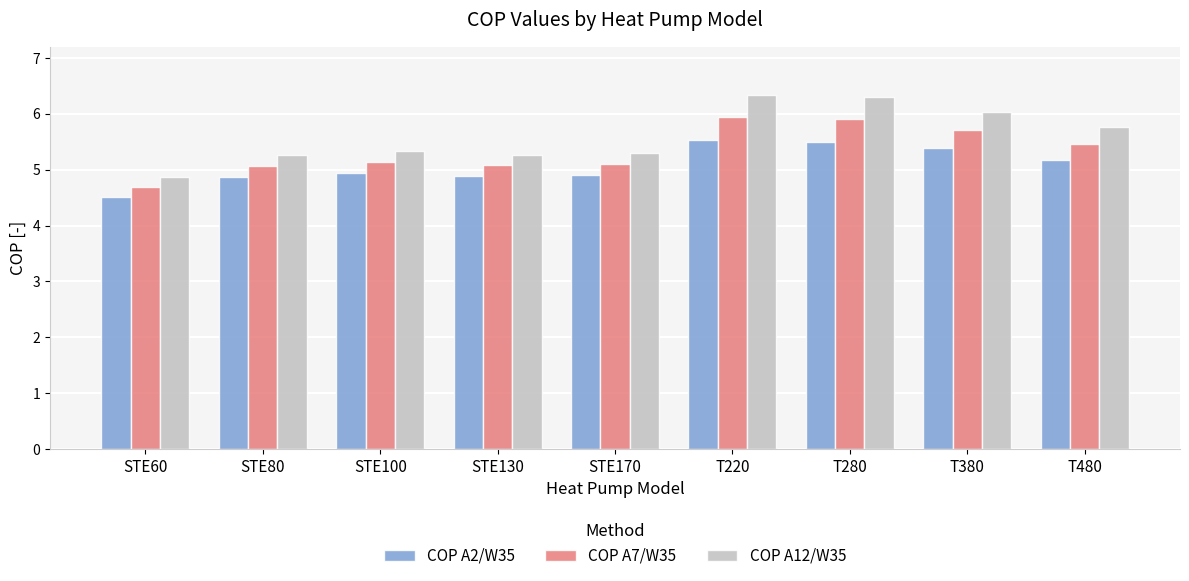

Rank the series by their maximum value, from highest to lowest.

COP A12/W35, COP A7/W35, COP A2/W35